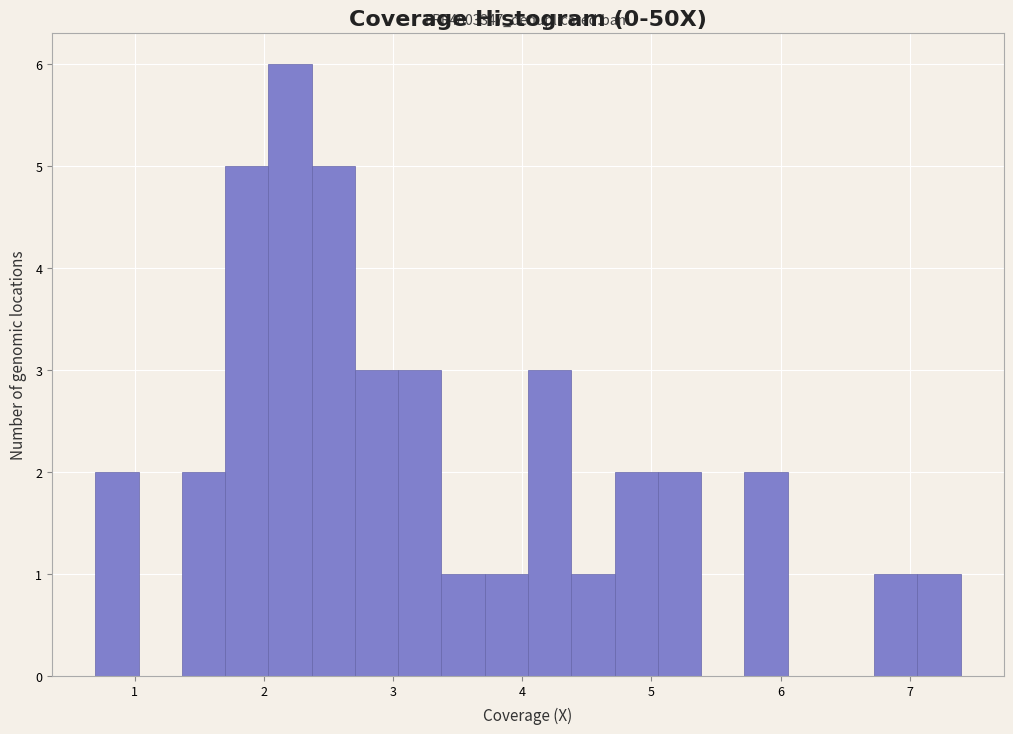

Around what value on the x-axis is the tallest bar? Give the approximate position of its centre, as read against the axis.

2.2